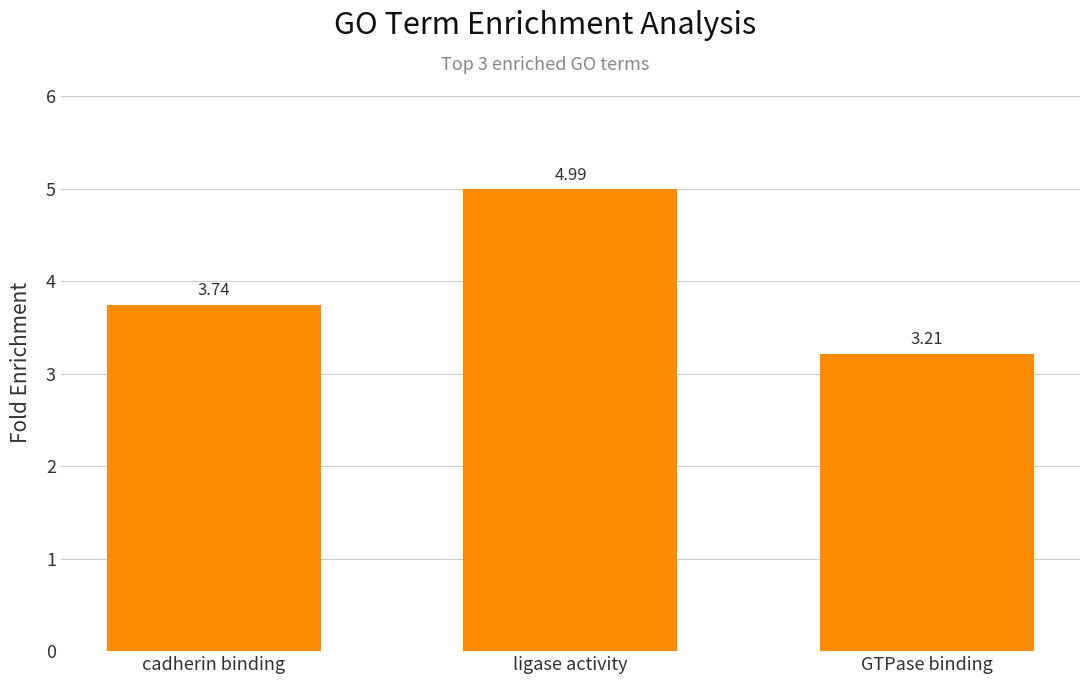

Does the chart contain any negative values?

No